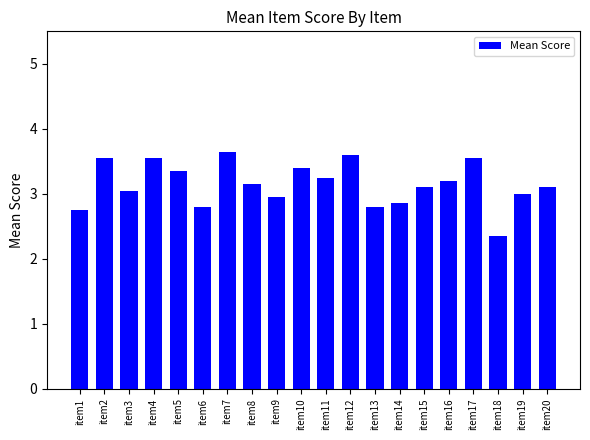

True or false: the data shows 3.9 at item13.

False